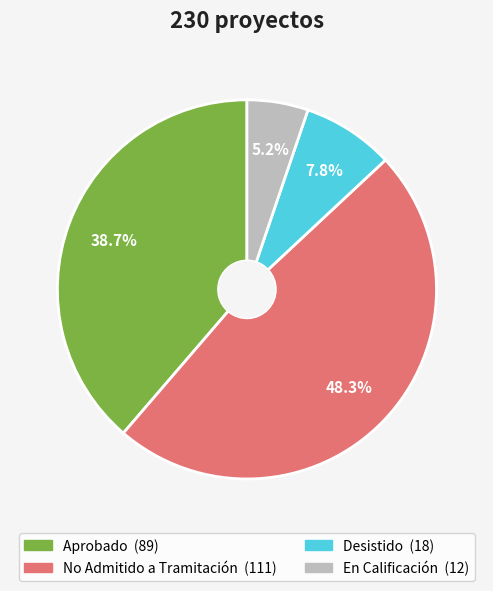

To the nearest percent, what is the combined percentage of Aprobado and En Calificación?

44%